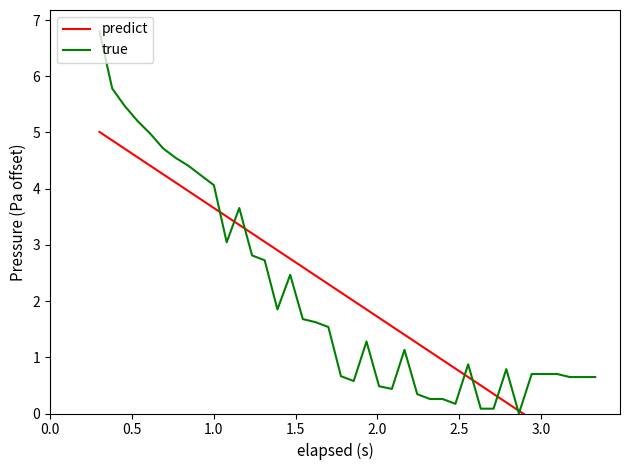

What is the difference between the second highest and minimum values in the true series?

5.8